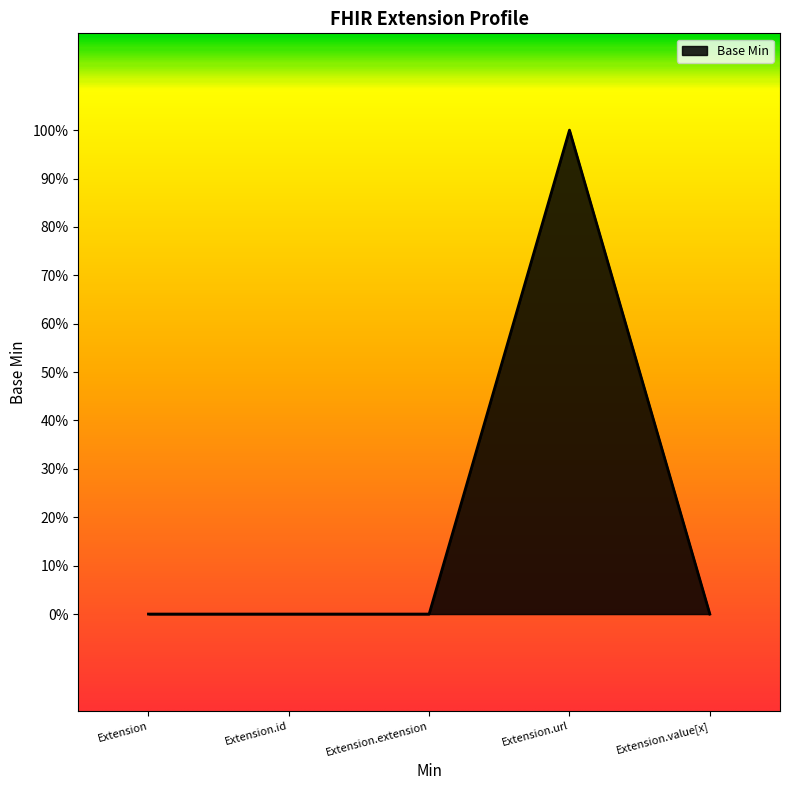

Reading left to right, list all the values displayed in this chart.

Extension=0	Extension.id=0	Extension.extension=0	Extension.url=1	Extension.value[x]=0